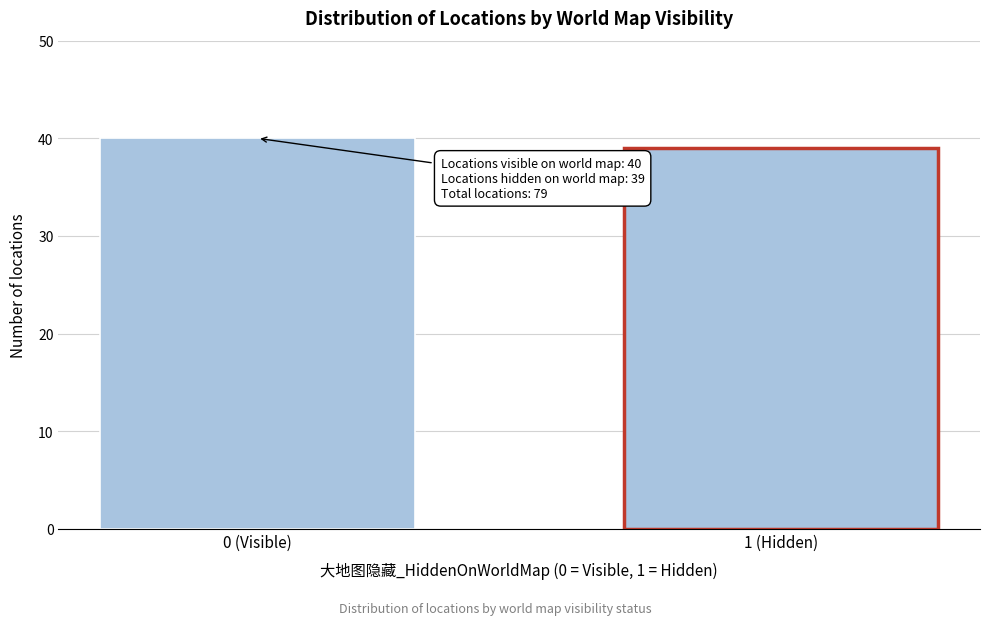

Reading left to right, extract all data points from this chart.

40	39